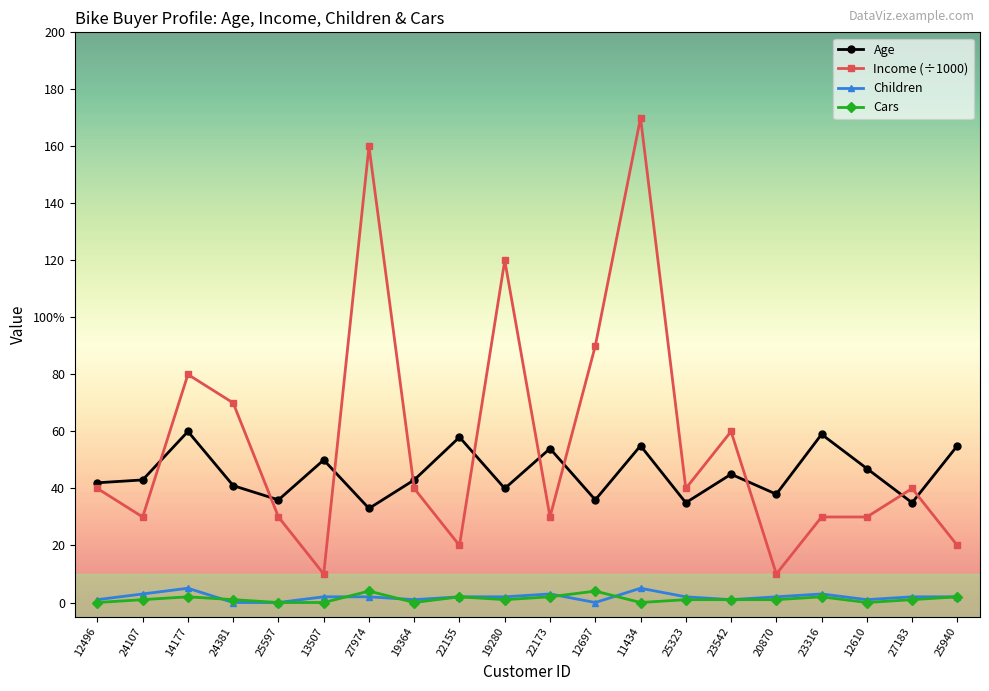

Reading left to right, transcribe all the data shown in this chart.

Age: 12496=42	24107=43	14177=60	24381=41	25597=36	13507=50	27974=33	19364=43	22155=58	19280=40	22173=54	12697=36	11434=55	25323=35	23542=45	20870=38	23316=59	12610=47	27183=35	25940=55
Income (÷1000): 12496=40	24107=30	14177=80	24381=70	25597=30	13507=10	27974=160	19364=40	22155=20	19280=120	22173=30	12697=90	11434=170	25323=40	23542=60	20870=10	23316=30	12610=30	27183=40	25940=20
Children: 12496=1	24107=3	14177=5	24381=0	25597=0	13507=2	27974=2	19364=1	22155=2	19280=2	22173=3	12697=0	11434=5	25323=2	23542=1	20870=2	23316=3	12610=1	27183=2	25940=2
Cars: 12496=0	24107=1	14177=2	24381=1	25597=0	13507=0	27974=4	19364=0	22155=2	19280=1	22173=2	12697=4	11434=0	25323=1	23542=1	20870=1	23316=2	12610=0	27183=1	25940=2